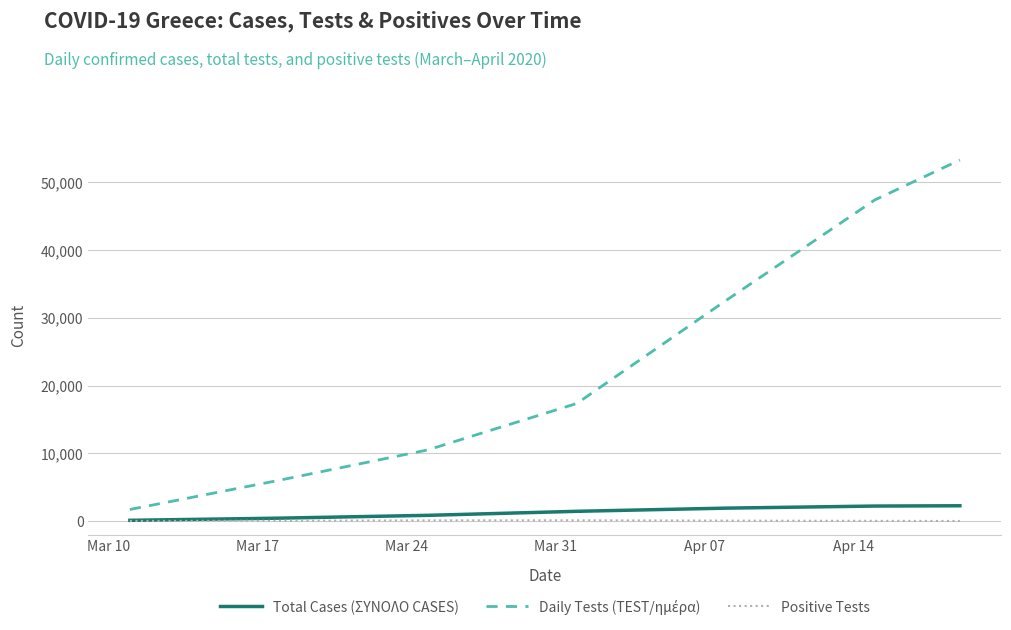

What is the minimum value for Daily Tests (TEST/ημέρα)?

1700